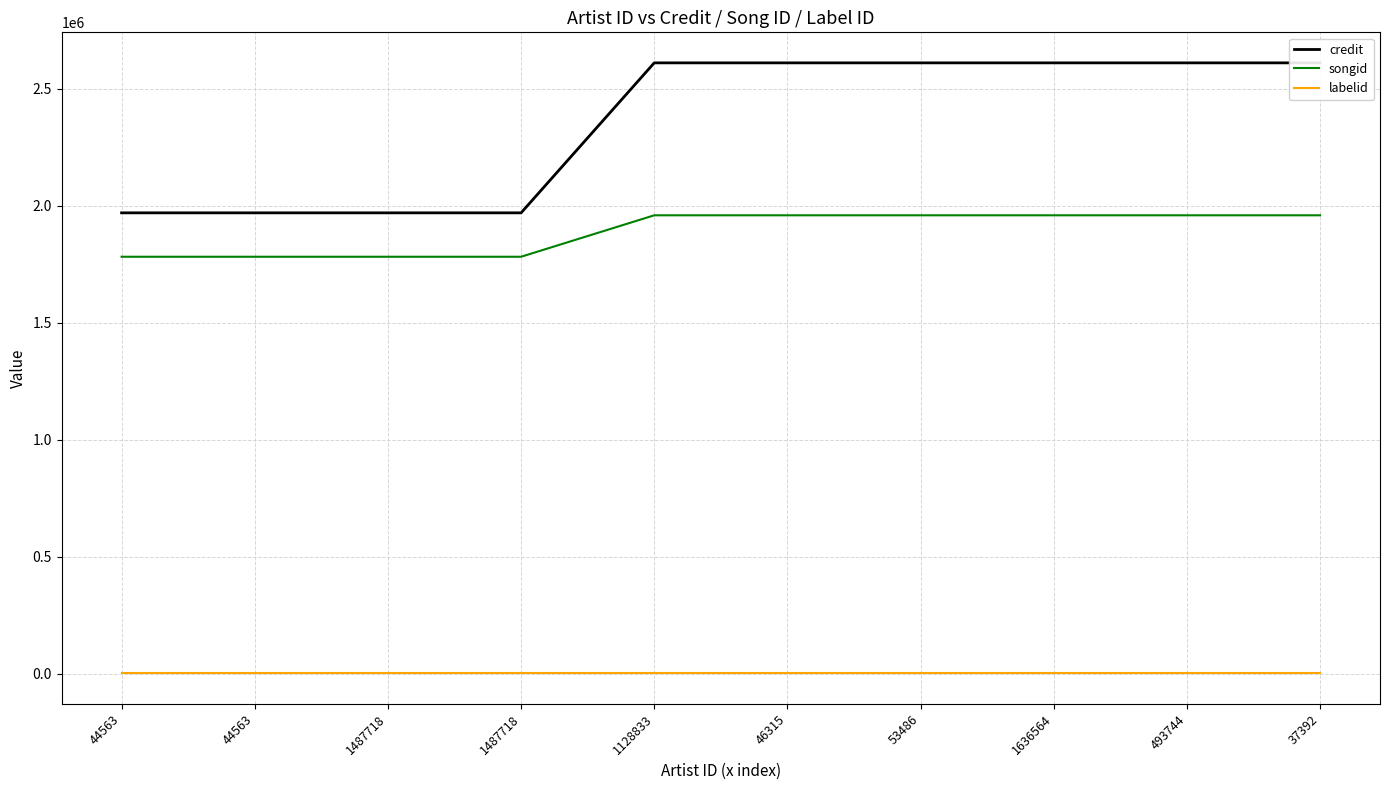

Which category has the lowest value across all series?

44563